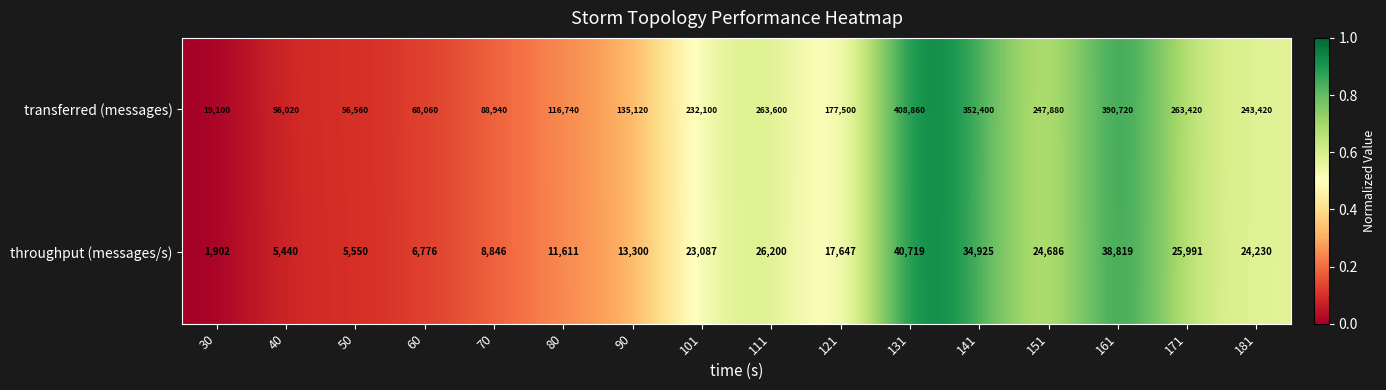

Which series has the largest range (max minus min)?

transferred (messages)